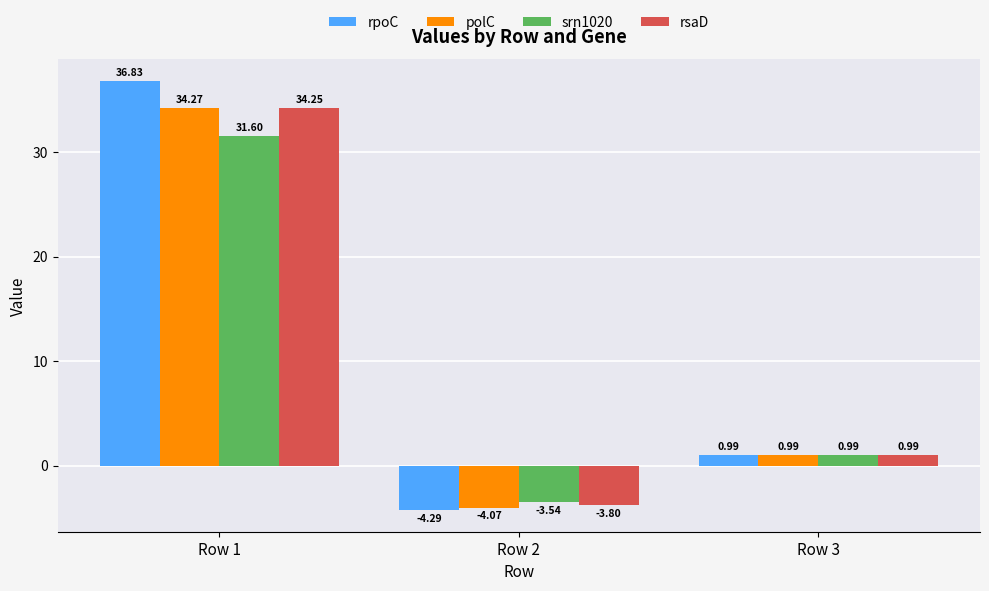

At how many categories does at least one series exceed 5?

1